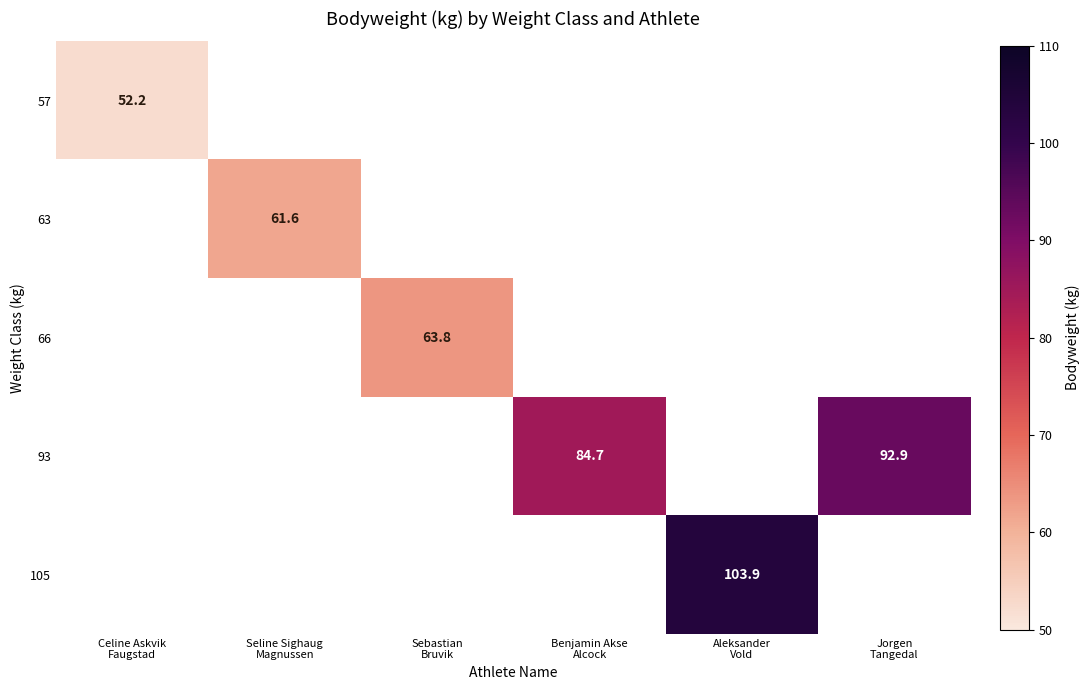

Which category has the lowest value in the 63 series?

Celine Askvik Faugstad